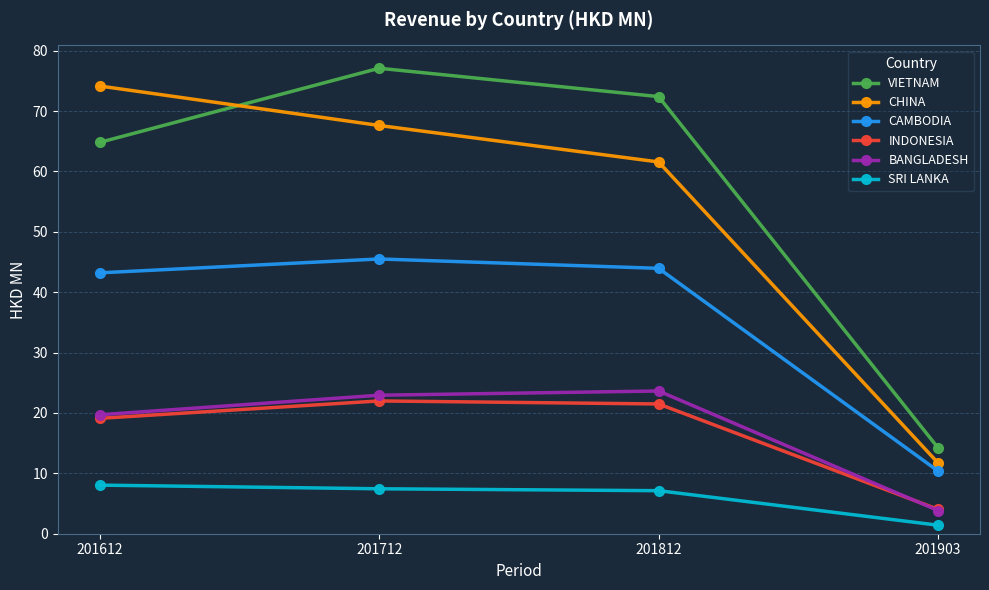

What is the value of the VIETNAM point at the 1st from the left?

64.8